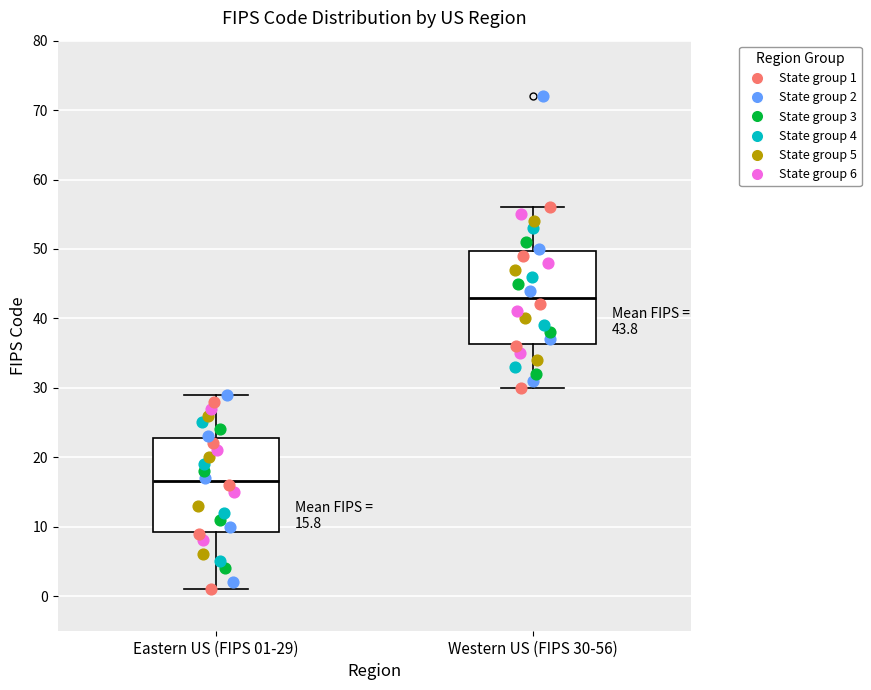

Which box's median line is the highest?

Western US (FIPS 30-56)